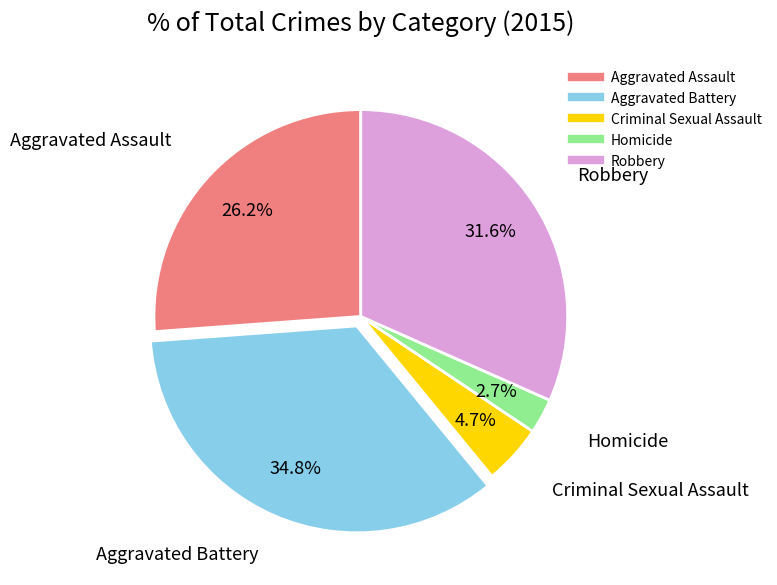

Count the number of slices in the pie.

5